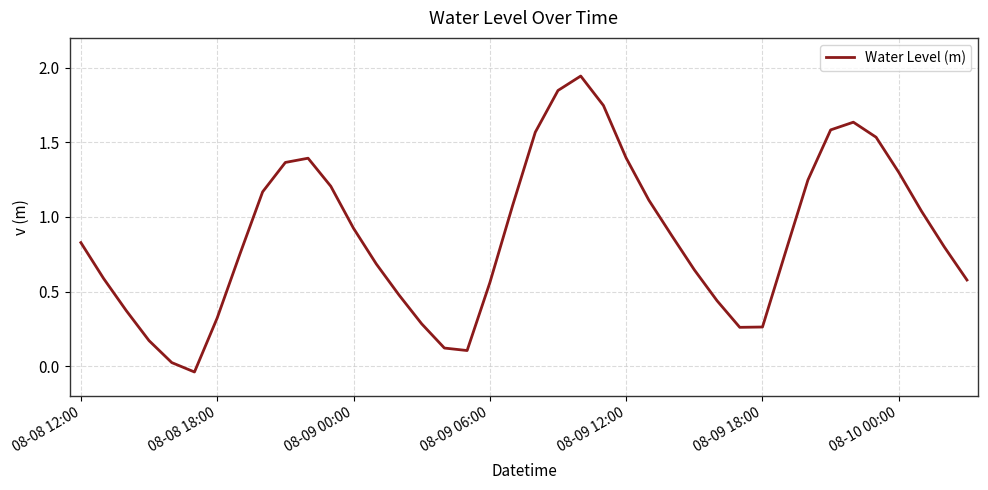

What is the difference between the maximum and minimum values?

2.0